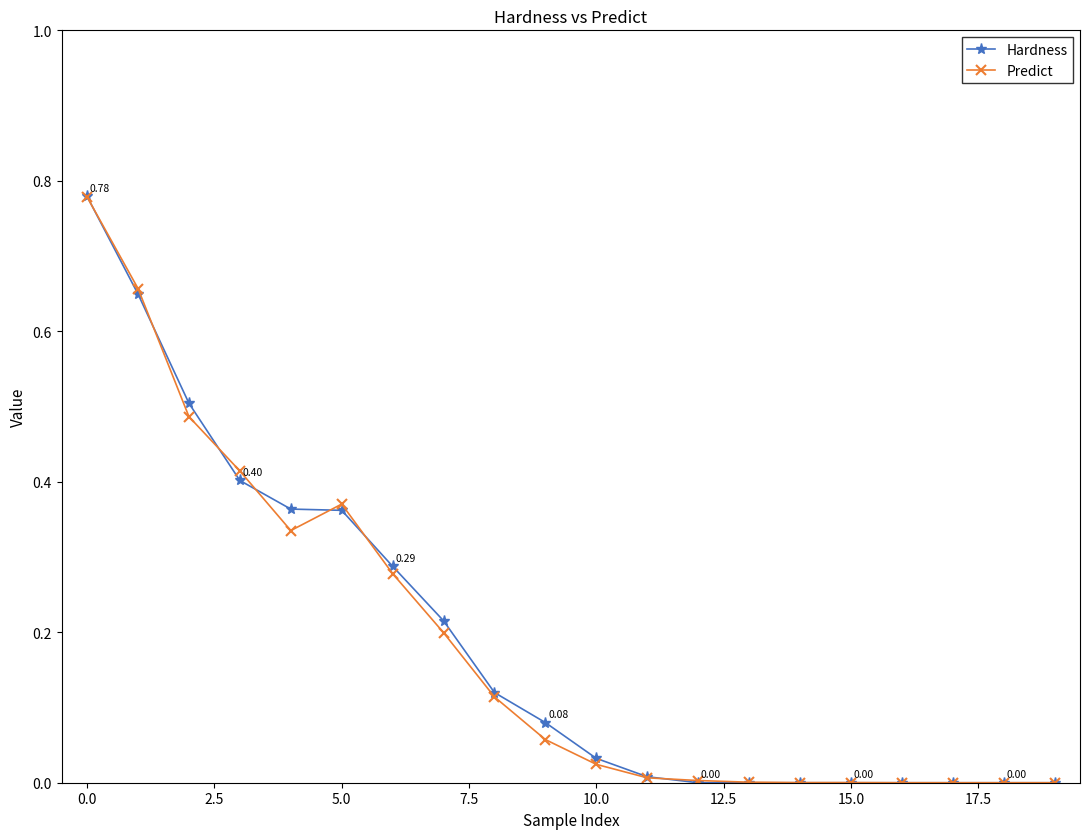

True or false: Predict has more than 0 points higher than both neighbors.

True